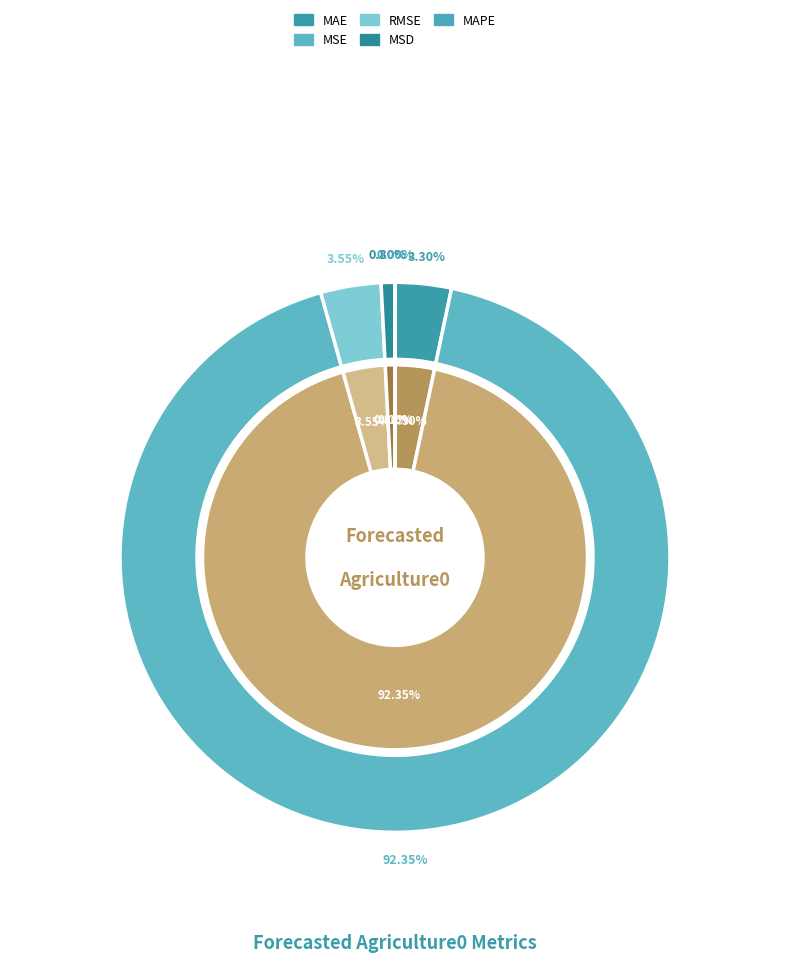

What percentage is the RMSE slice, to the nearest percent?

4%